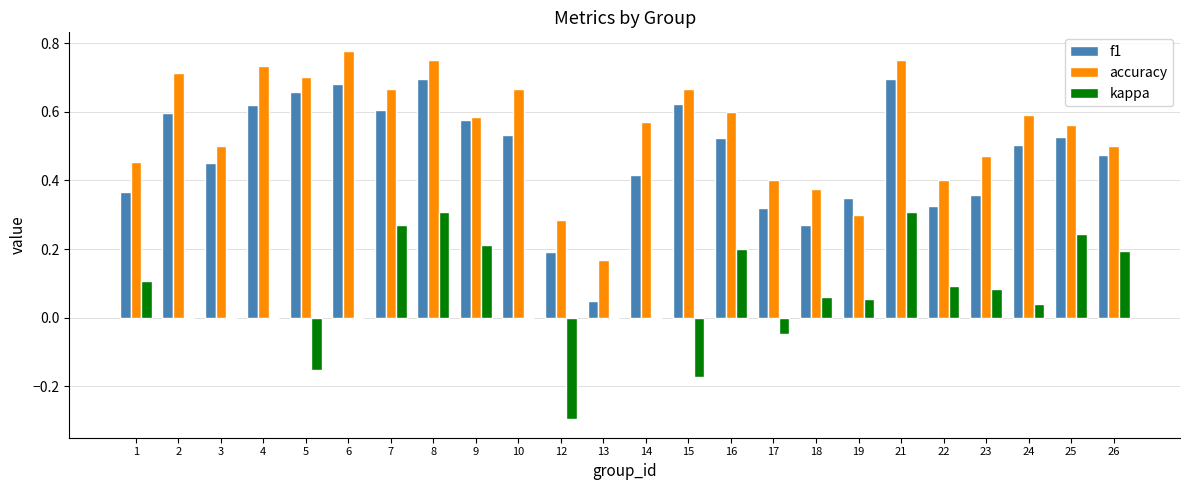

Is the value of accuracy at 6 greater than the value of f1 at 12?

Yes